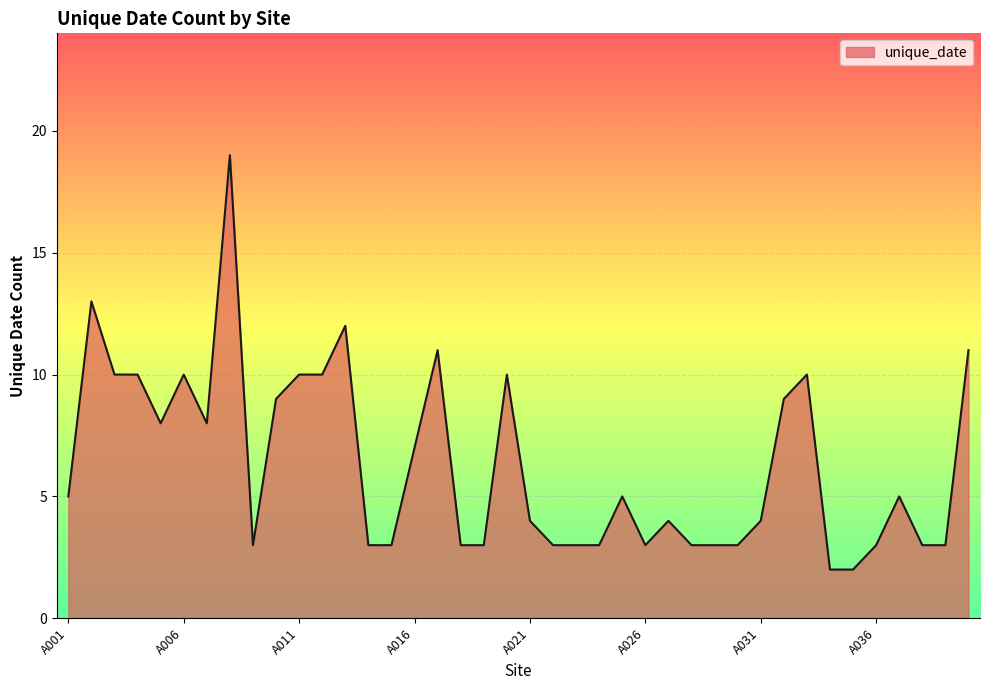

What is the difference between the maximum and minimum values?

17